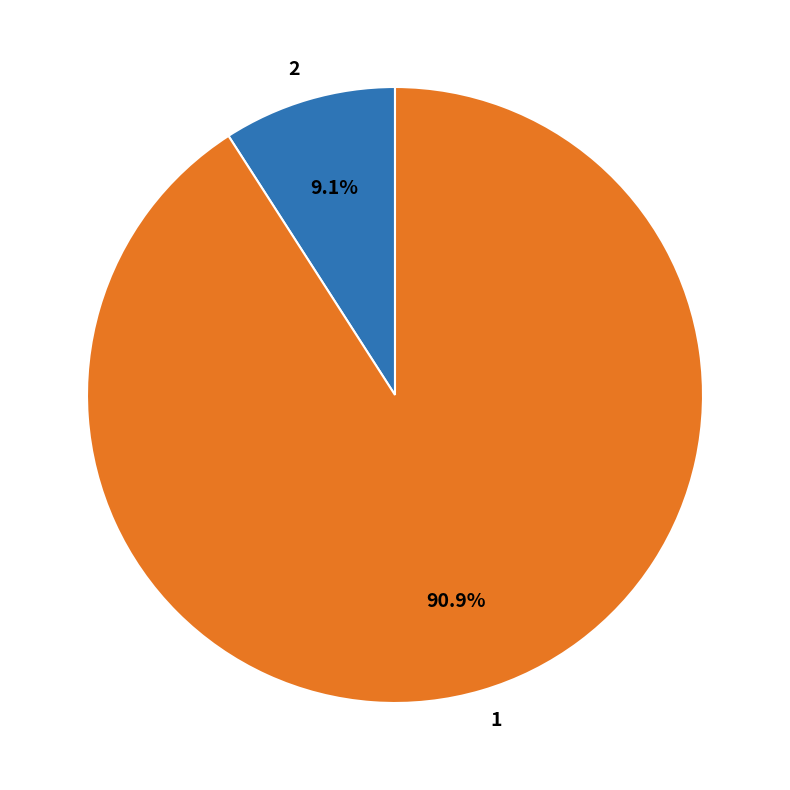

To the nearest percent, what is the combined percentage of 2 and 1?

100%